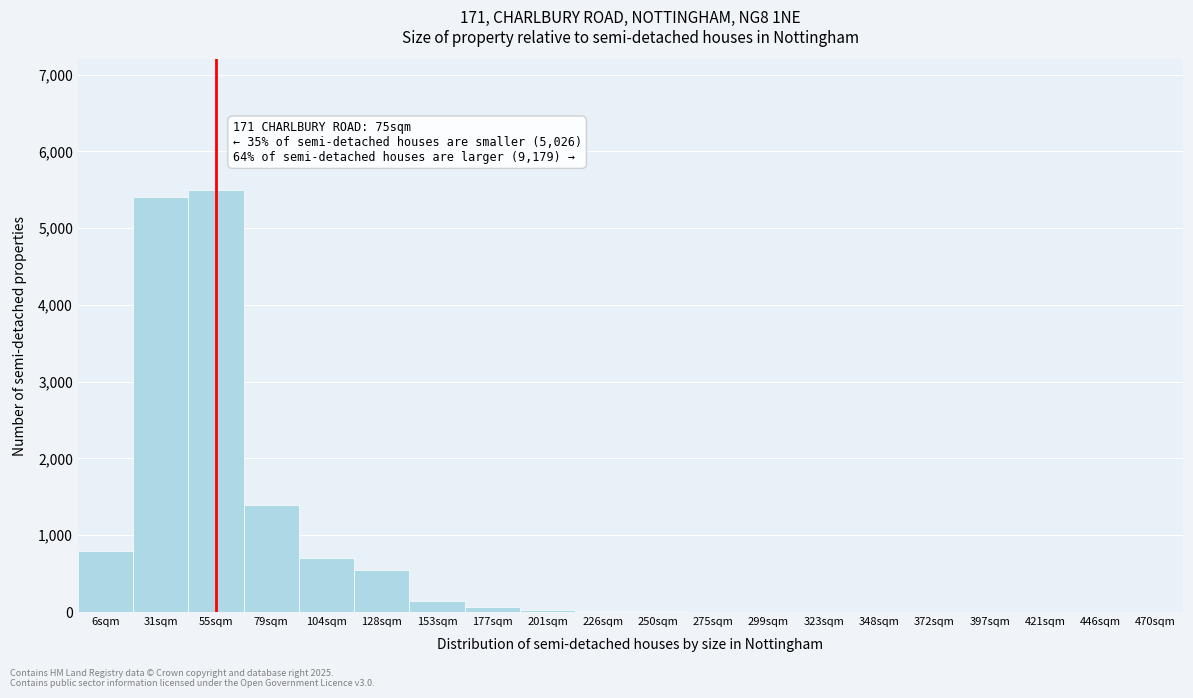

Where is the data nearest to the value 2750?

79sqm